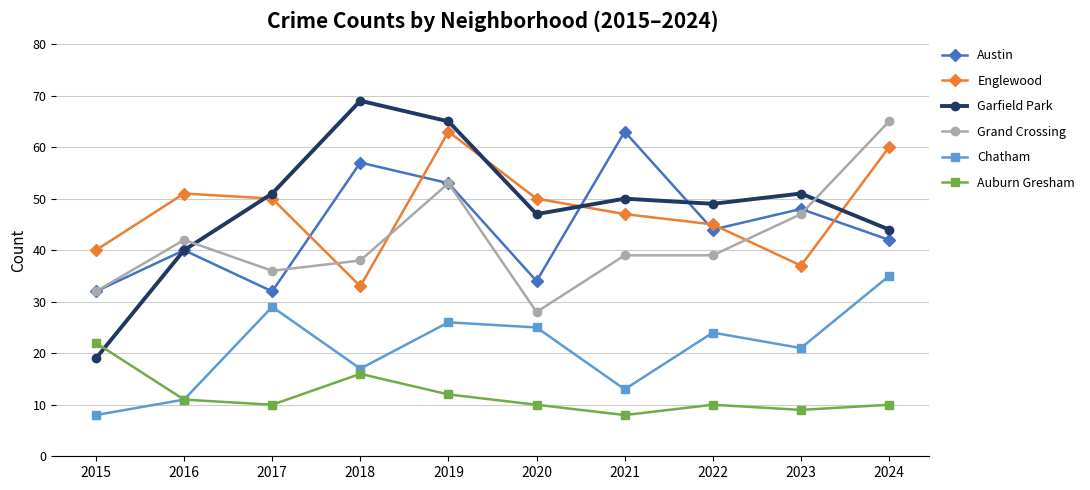

Count the number of data series in this chart.

6